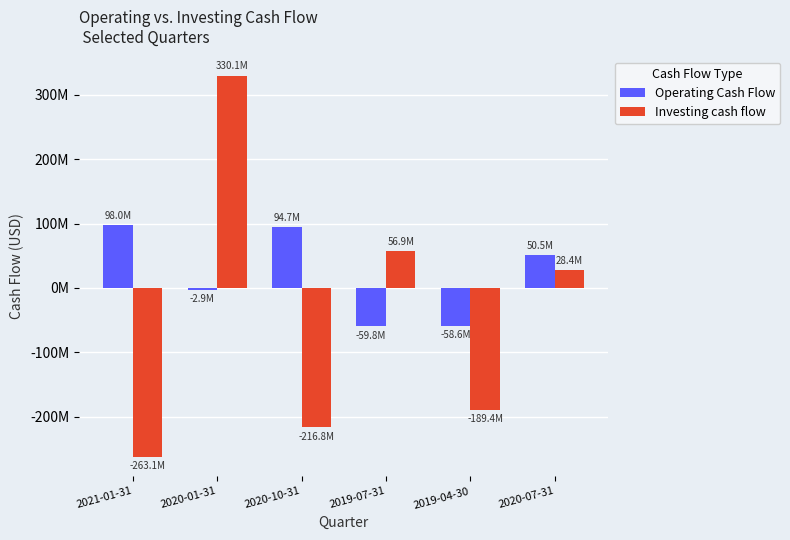

What is the label of the 4th bar from the left?

2019-07-31